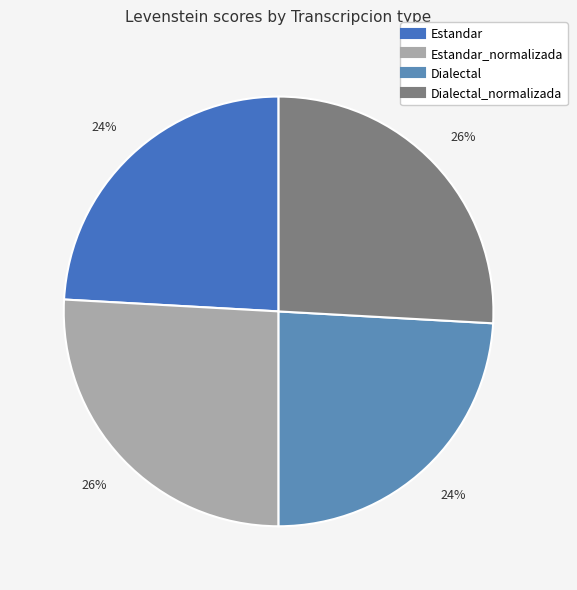

What is the largest slice in the pie chart?

Estandar_normalizada